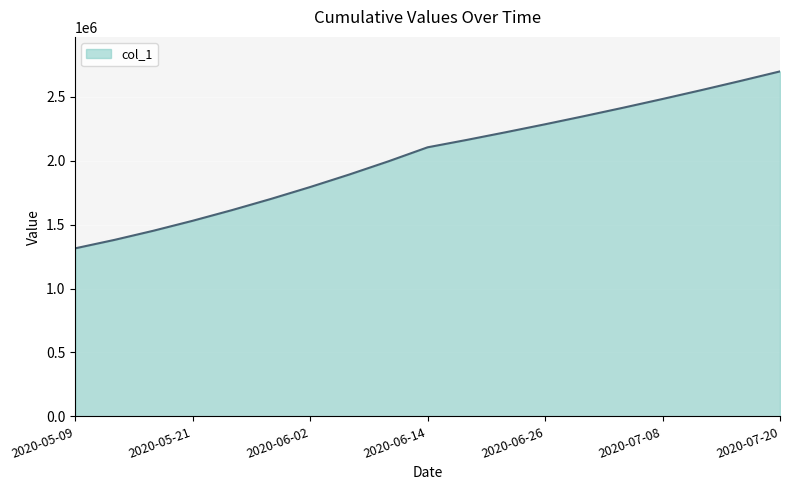

What is the difference between the second highest and second lowest values?

1245083.0